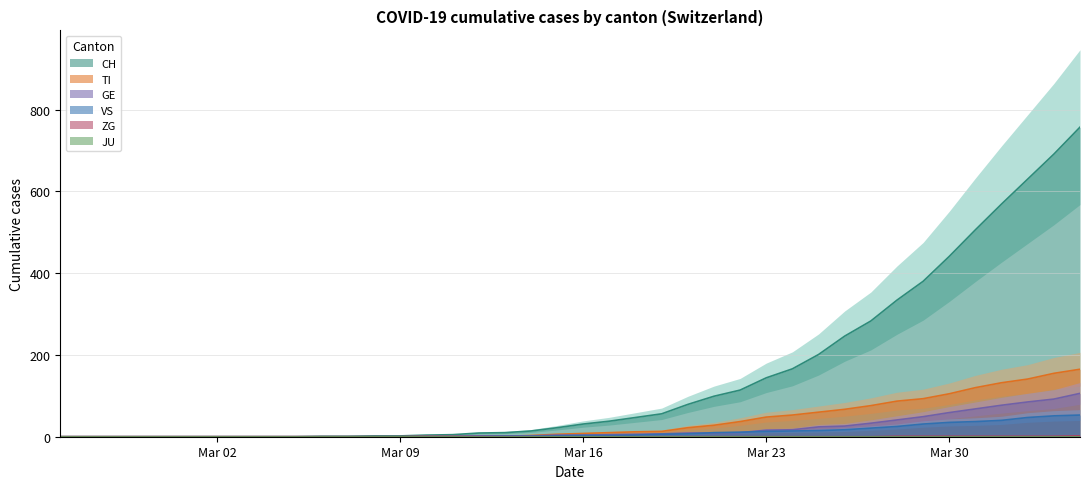

The VS series shows 13 at Mar 23. True or false?

True